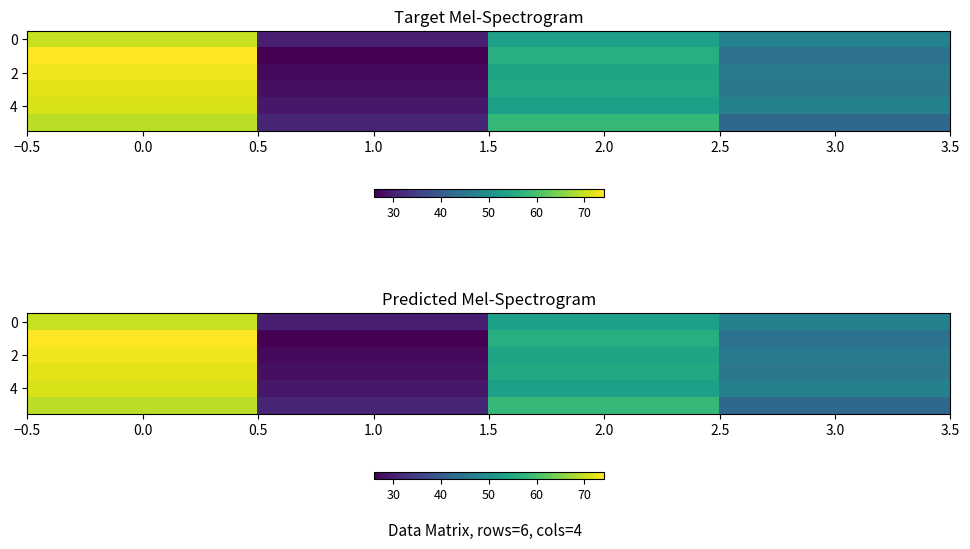

What is the average value of the 2 series?

50